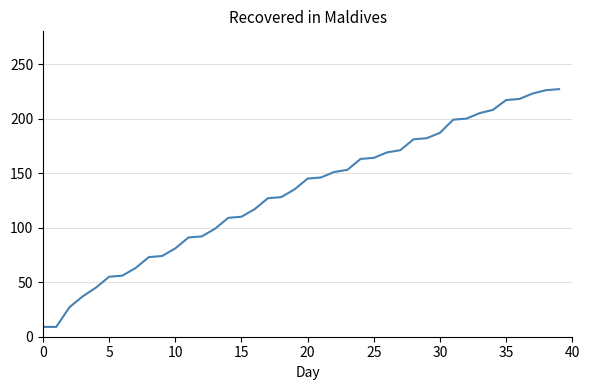

Count the number of data series in this chart.

1